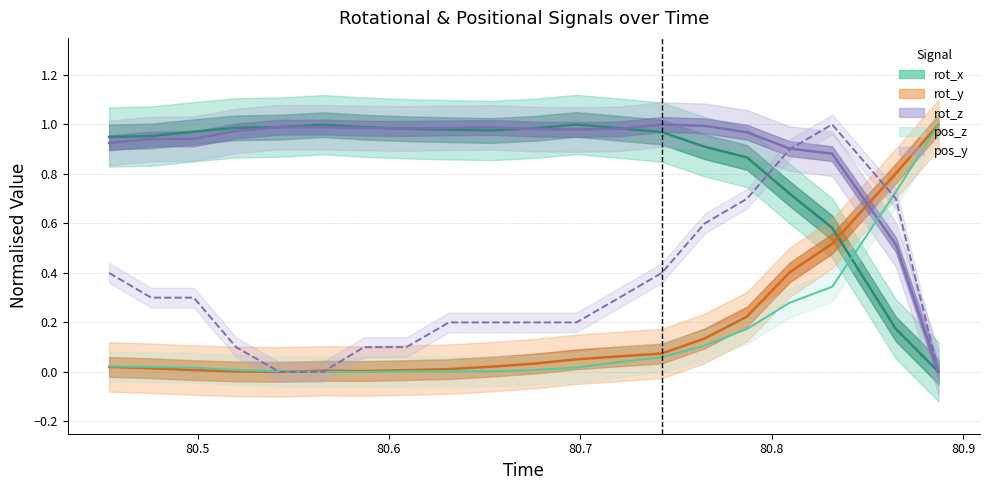

What is the sum of all rot_x values?

17.0